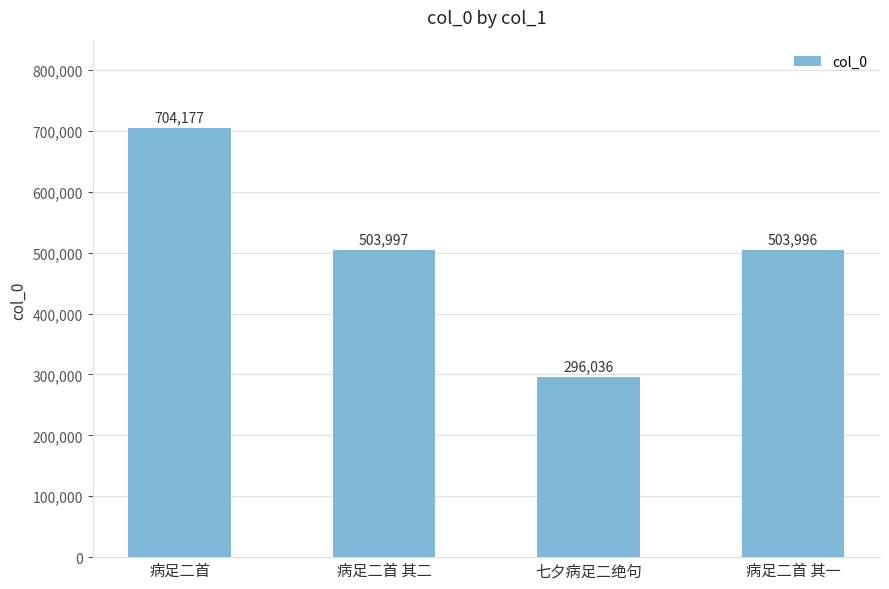

What is the value of the 3rd bar from the left?

296036